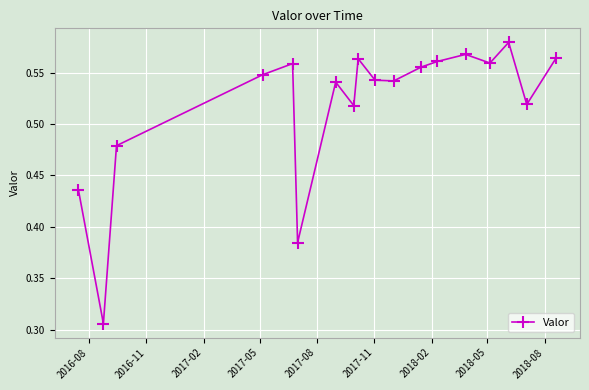

What is the sum of all values?

9.3